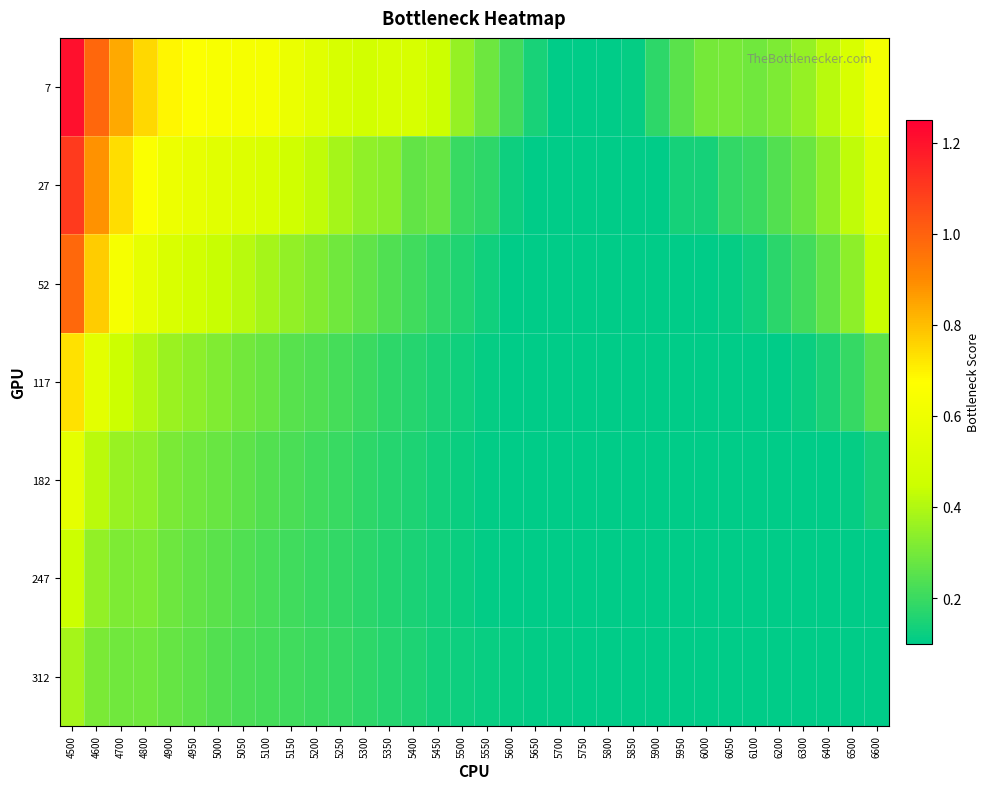

Which series has the largest range (max minus min)?

7